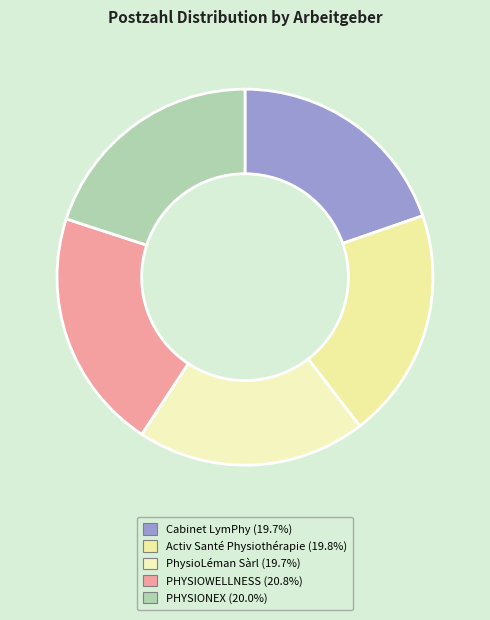

Count the number of slices in the pie.

5